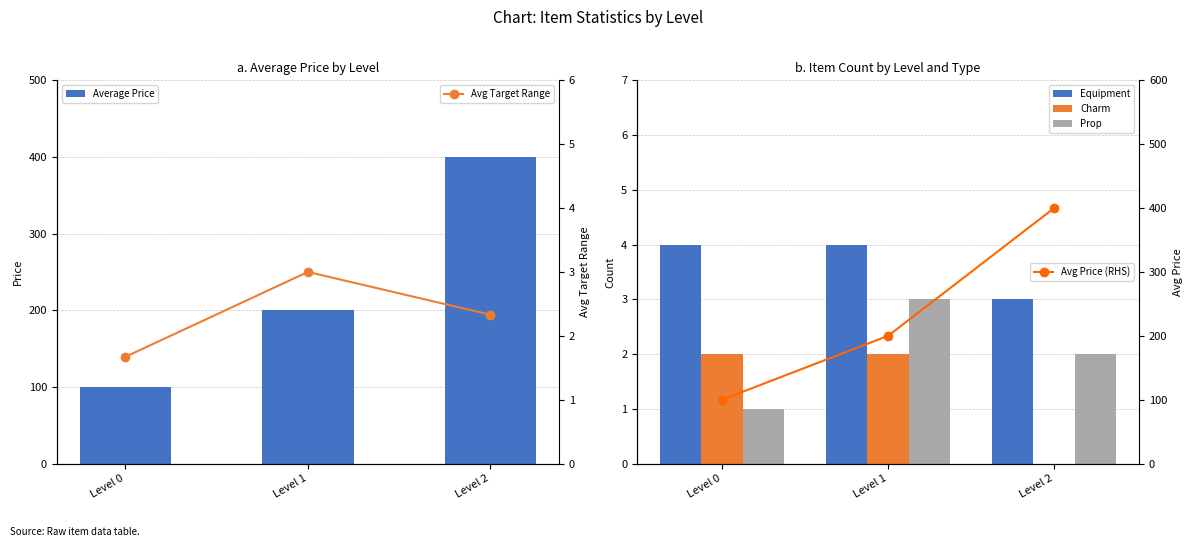

Which series has the largest total across all categories?

Average Price